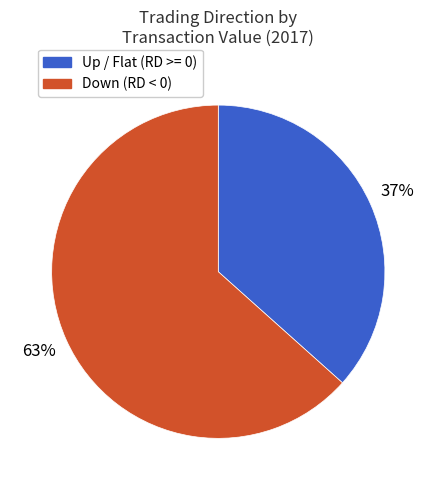

To the nearest percent, what is the average slice percentage?

50%